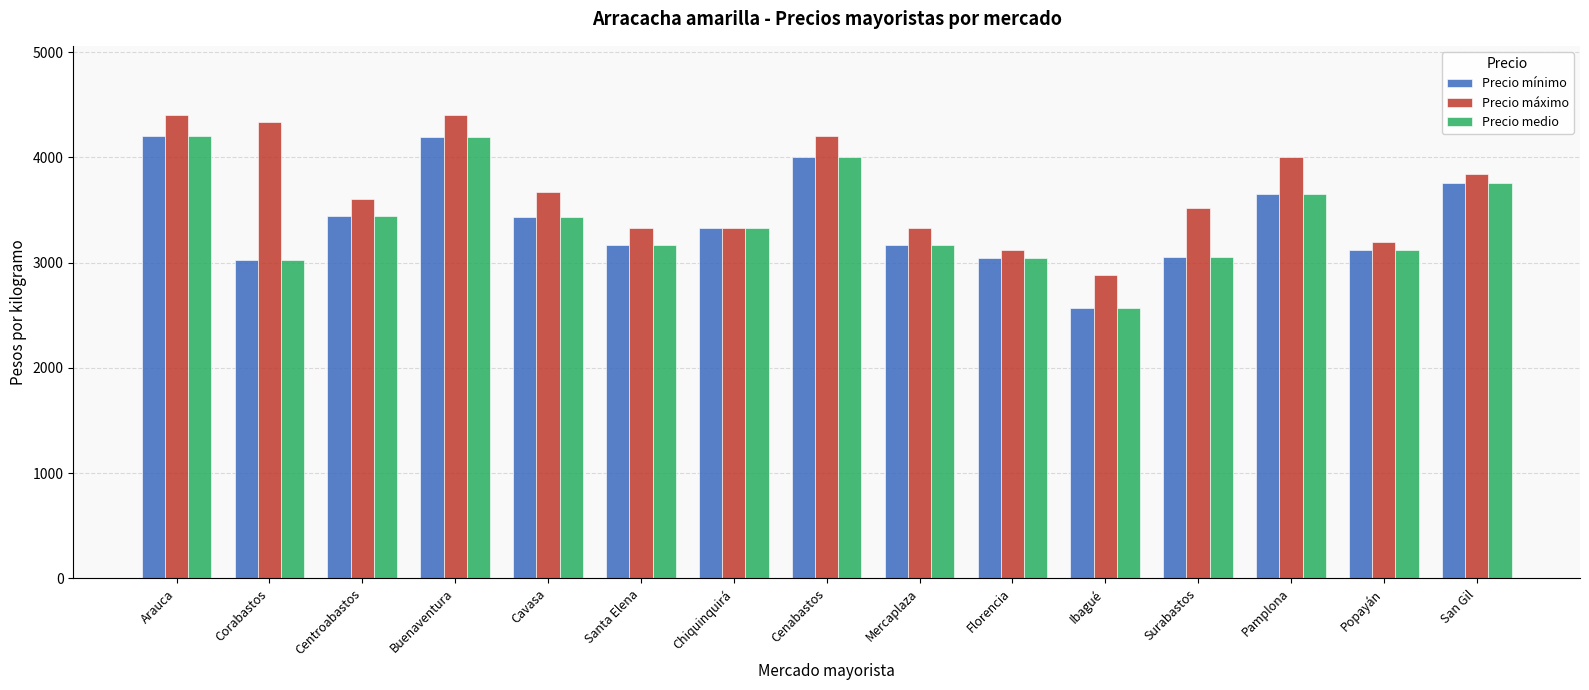

The value of Precio máximo at Chiquinquirá is 2152. True or false?

False